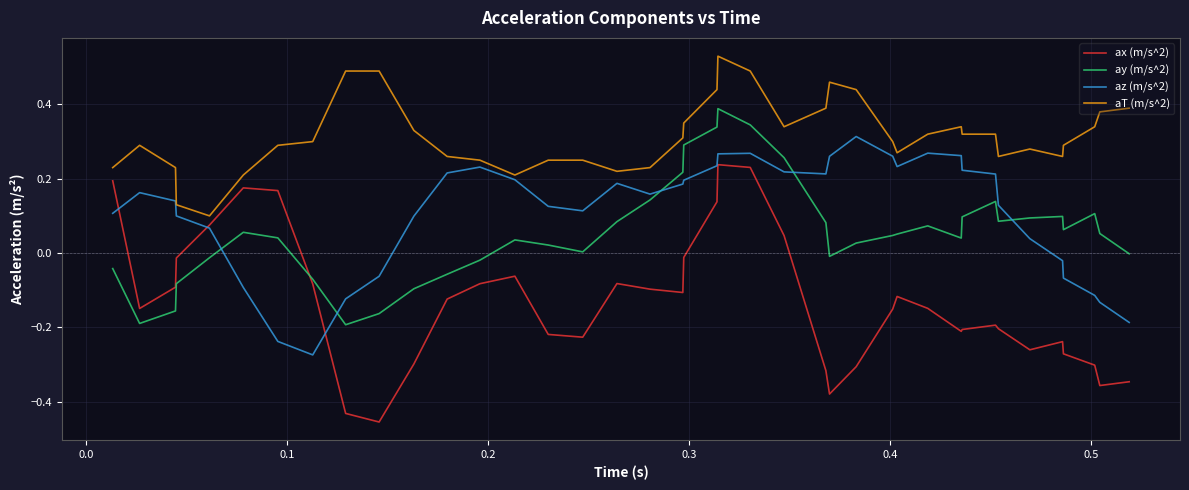

Which series has the largest total across all categories?

aT (m/s^2)